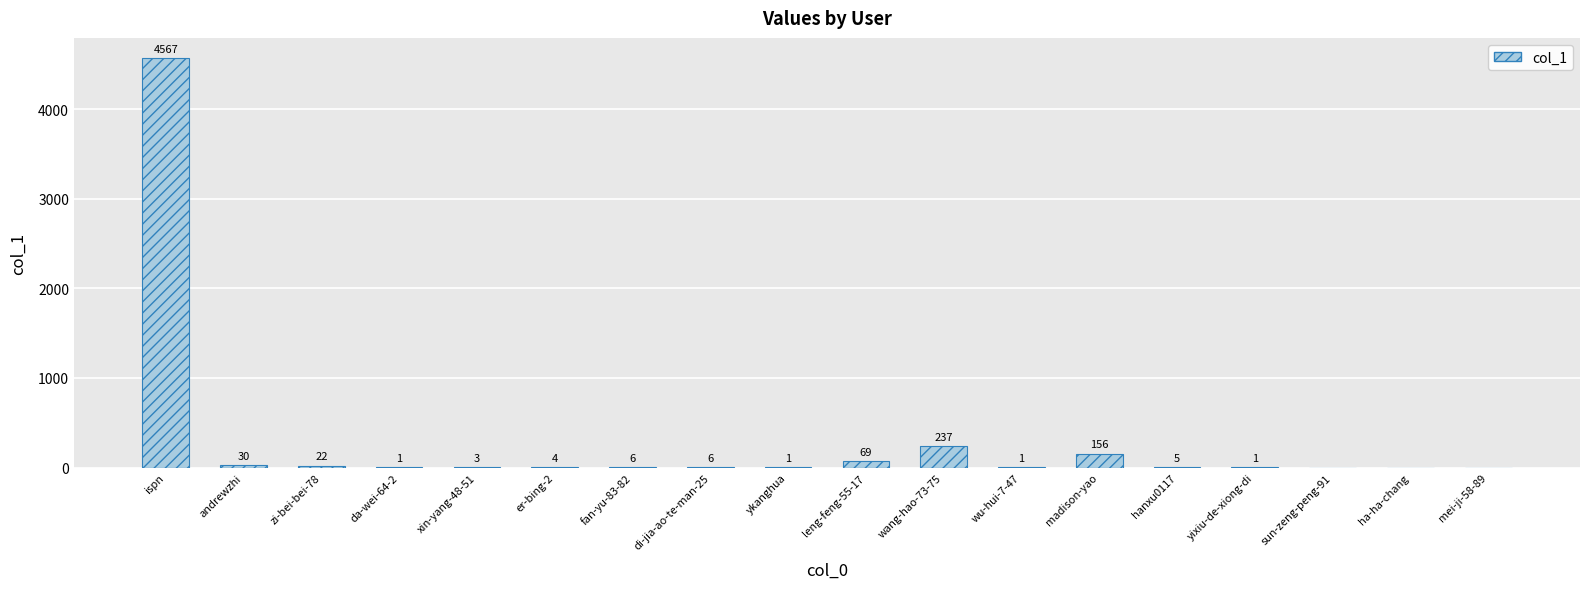

What is the change in value from andrewzhi to er-bing-2?

-26